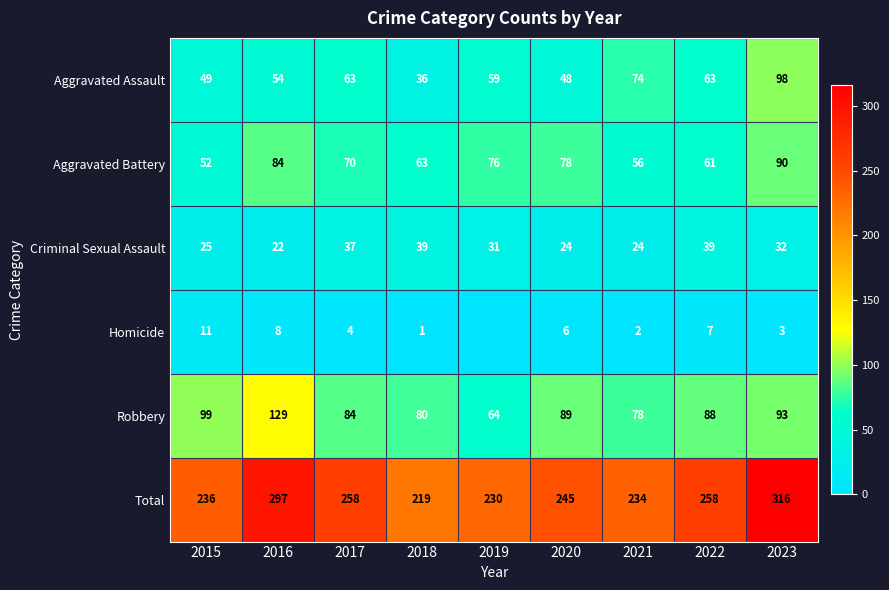

Is it true that Homicide equals 4 at 2017?

True